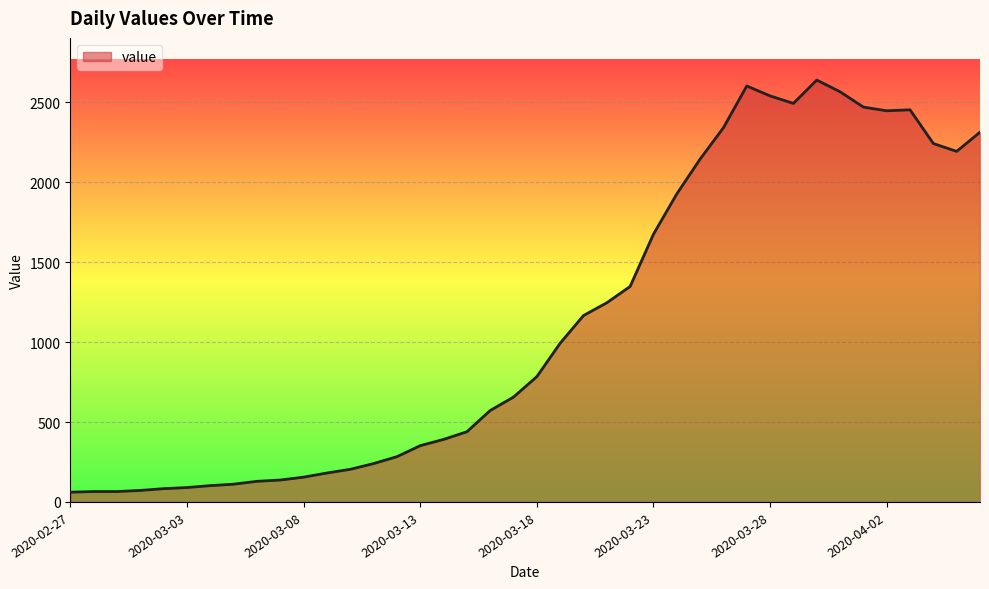

What is the greatest value displayed?

2639